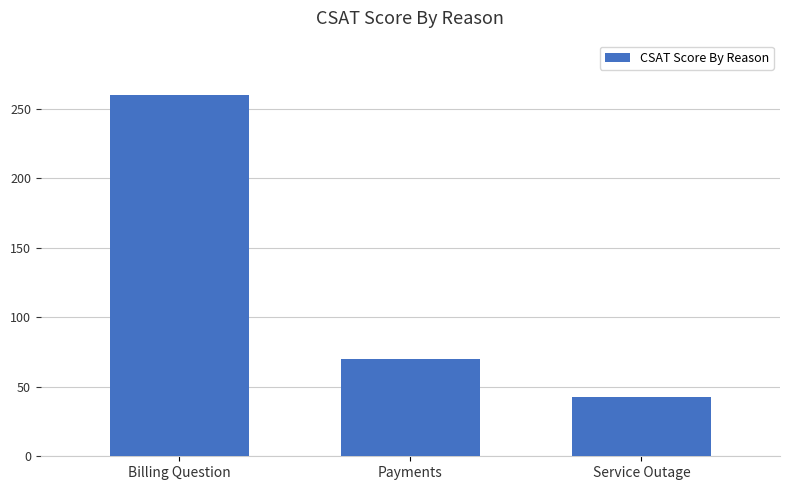

At which category does the chart reach its peak across all series?

Billing Question